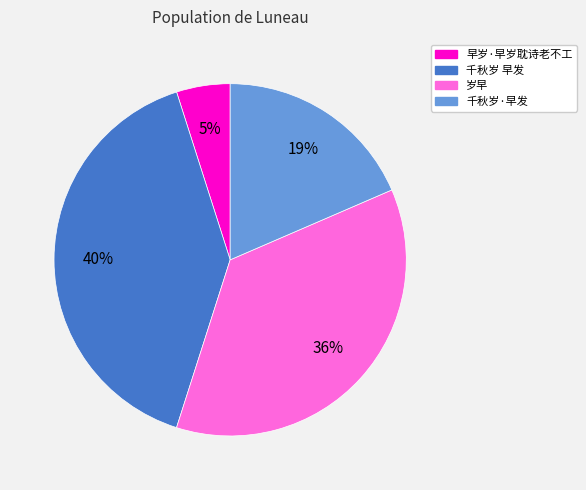

Which slice is the largest?

千秋岁 早发